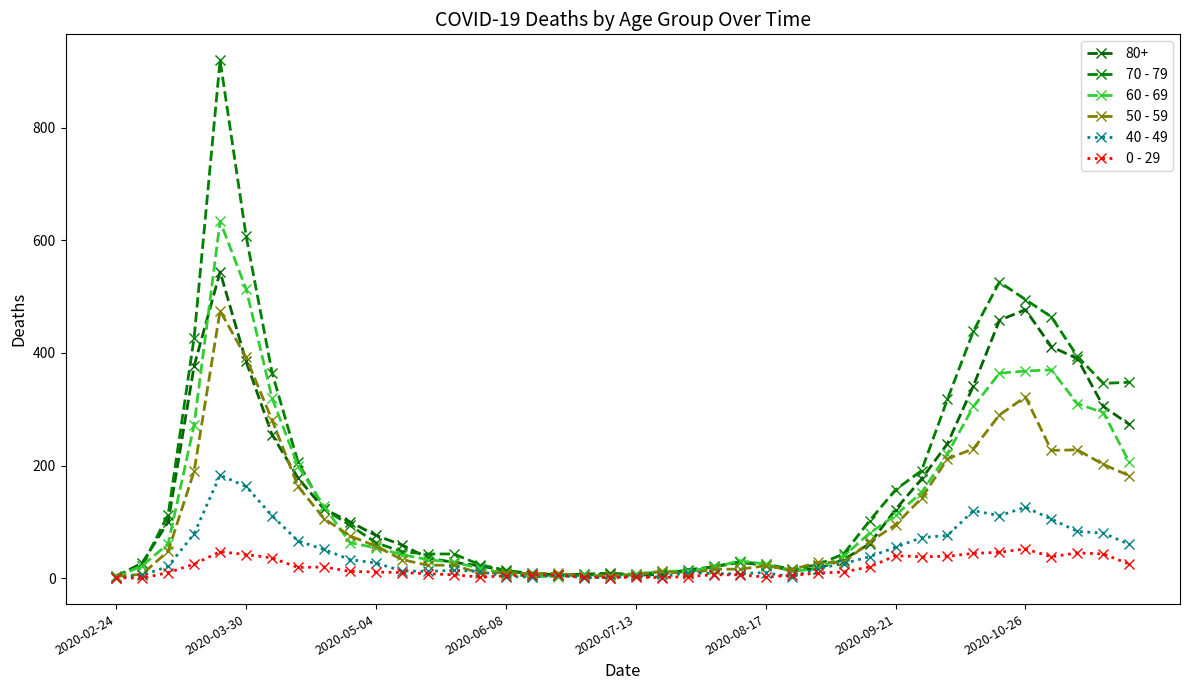

How many lines are shown in the chart?

6